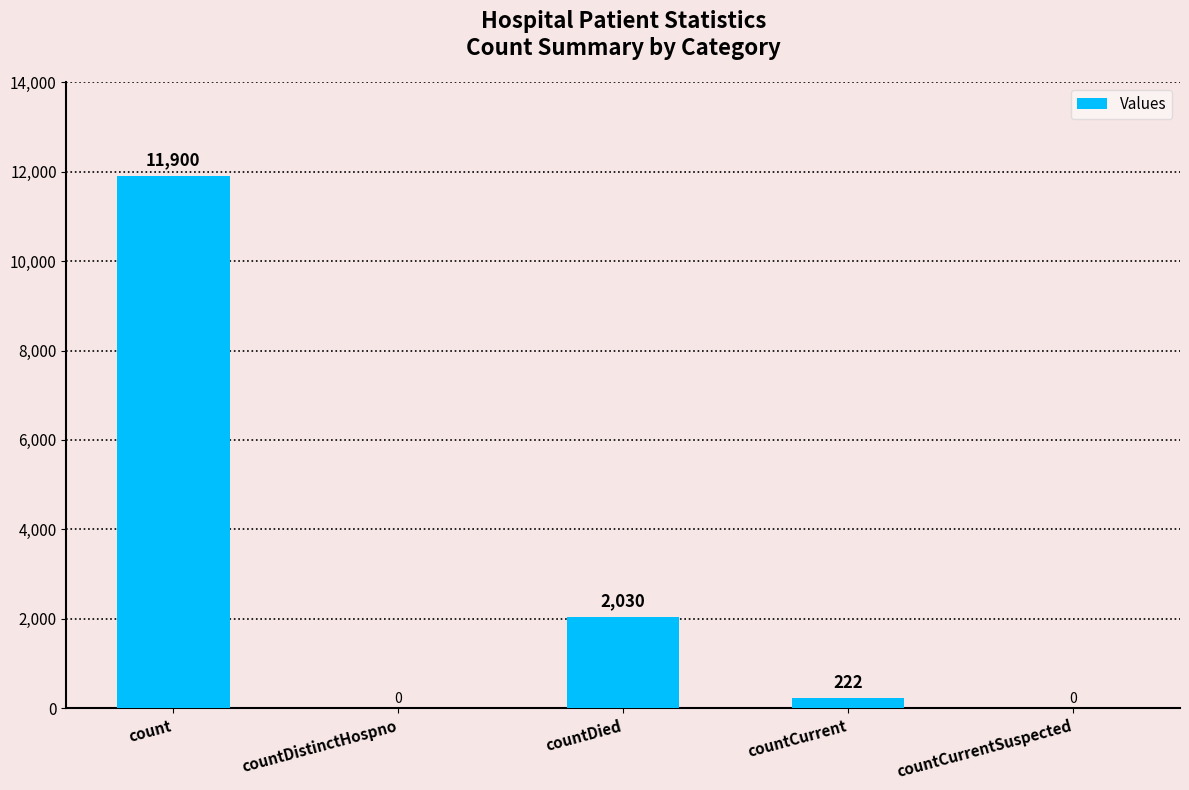

Is it true that the value at countDied is 2030?

True